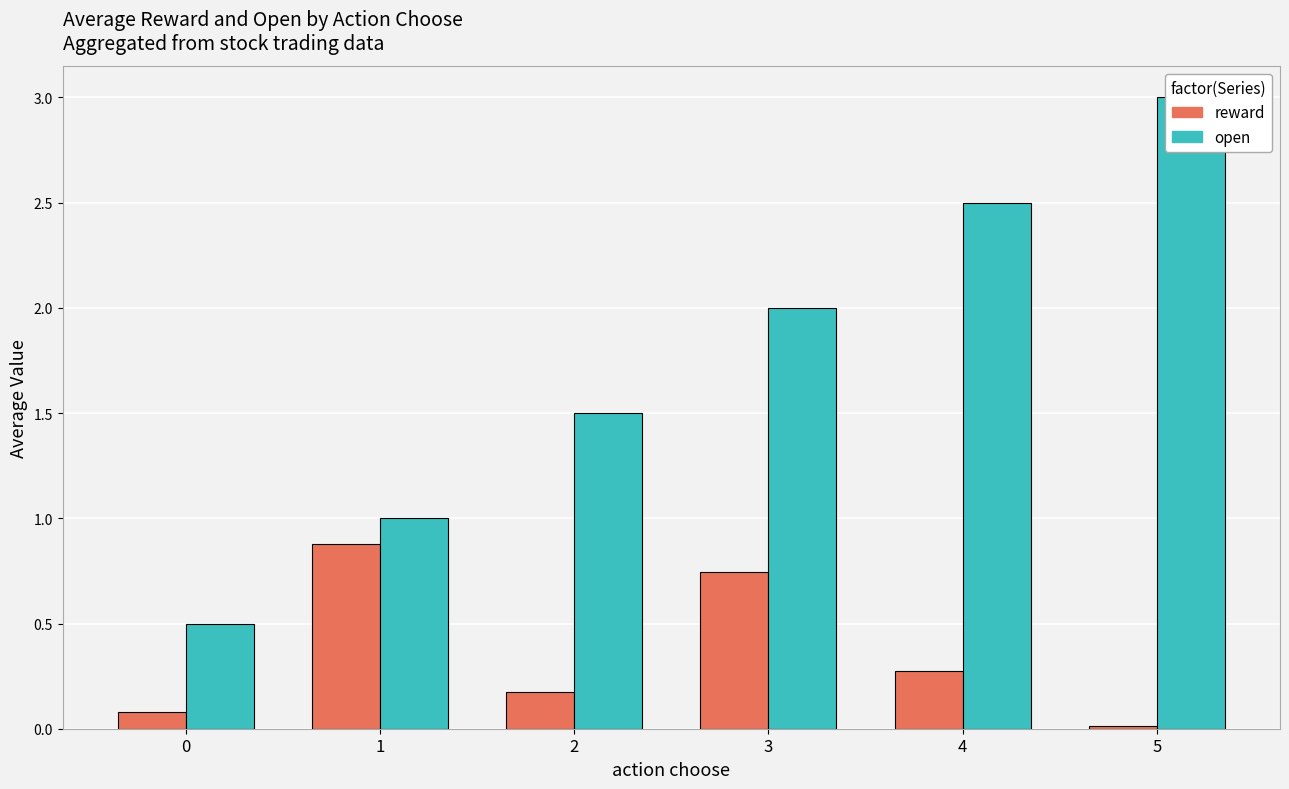

What is the sum of all reward values?

2.2